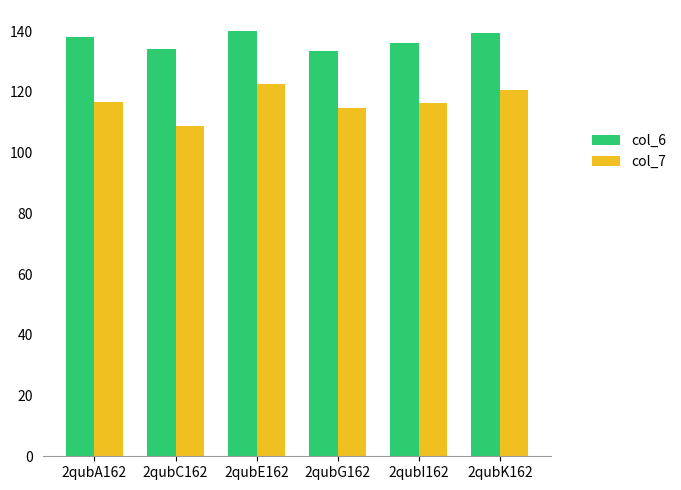

The value of col_7 at 2qubC162 is 108.9. True or false?

True